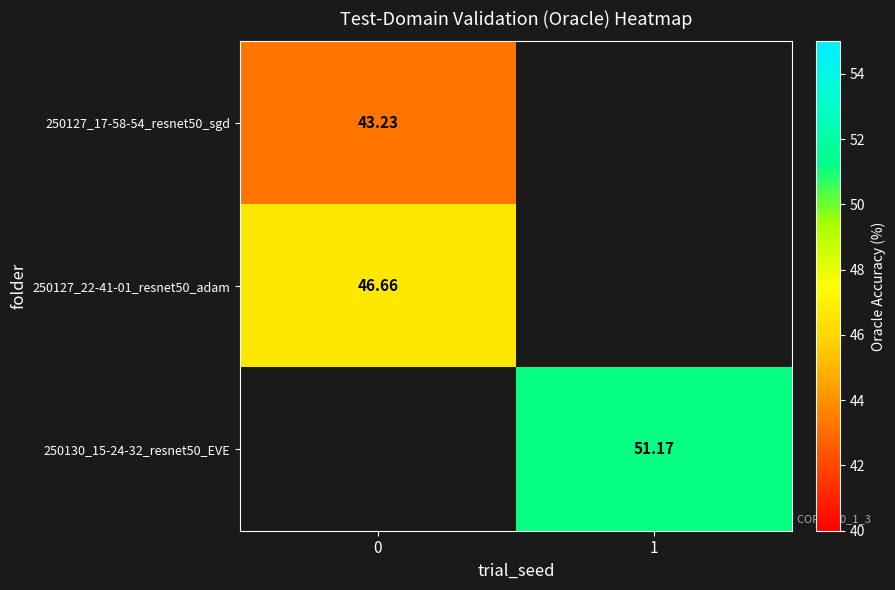

Is it true that 250127_22-41-01_resnet50_adam equals 31.7 at 0?

False